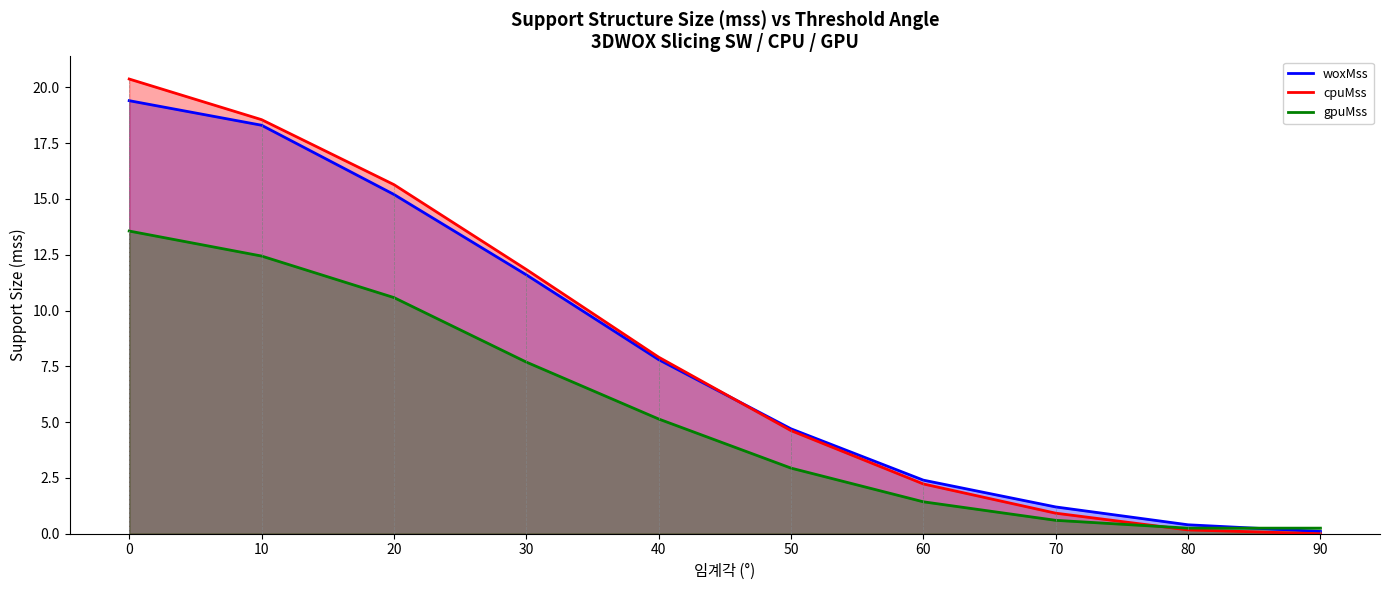

How many lines are shown in the chart?

3